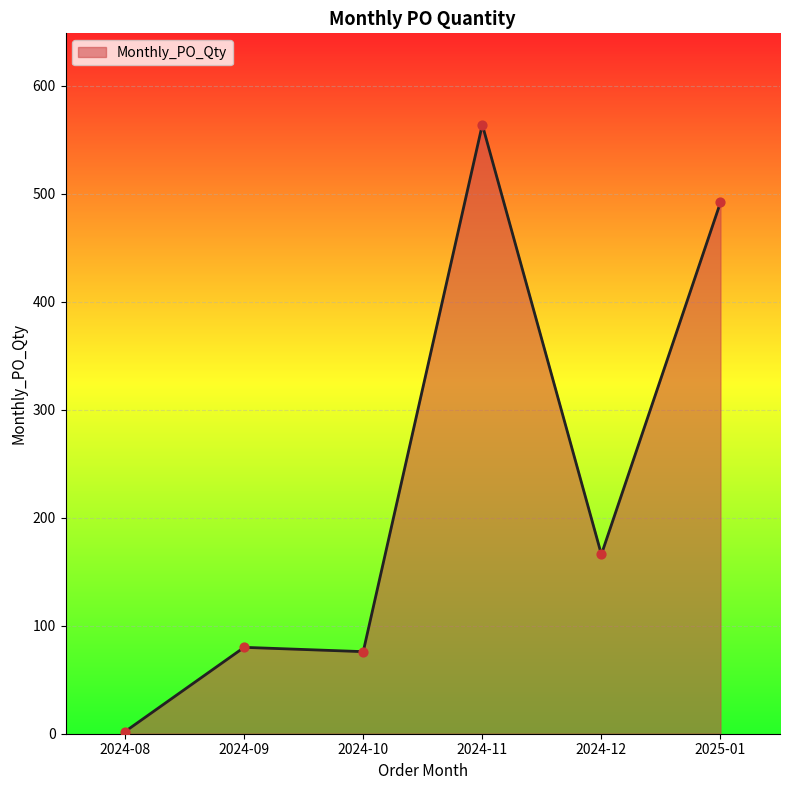

What is the change in value from 2024-08 to 2024-11?

+562